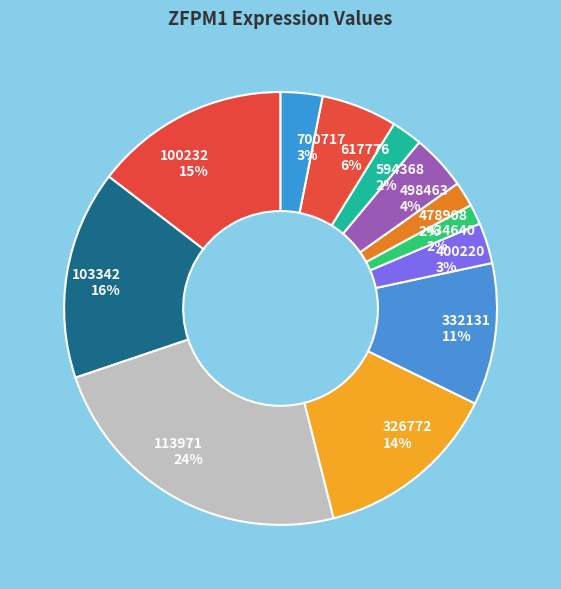

Which slice is the largest?

113971